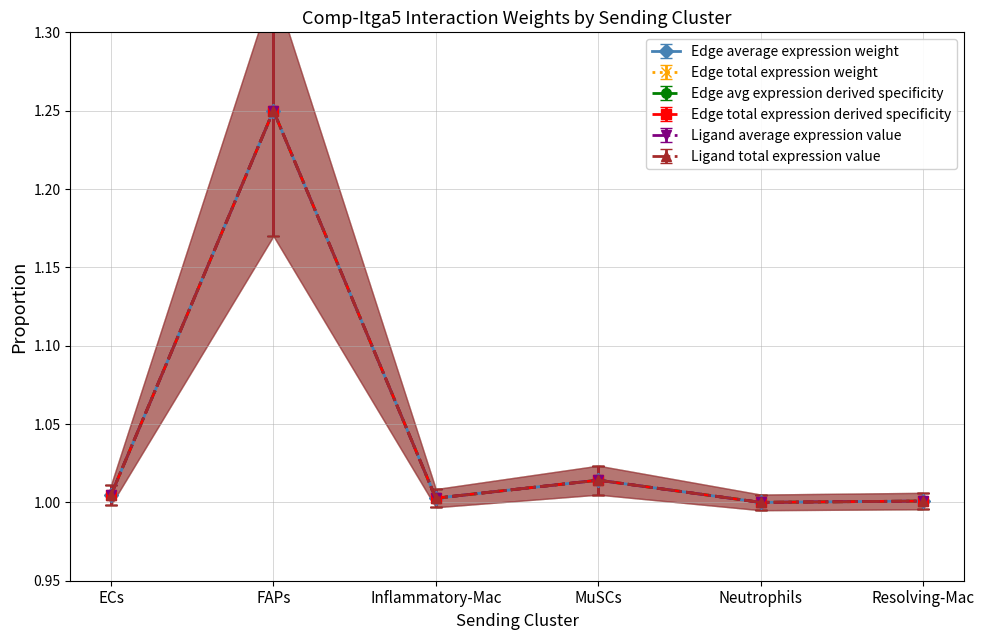

The value of Edge average expression weight at MuSCs is 0.3. True or false?

False